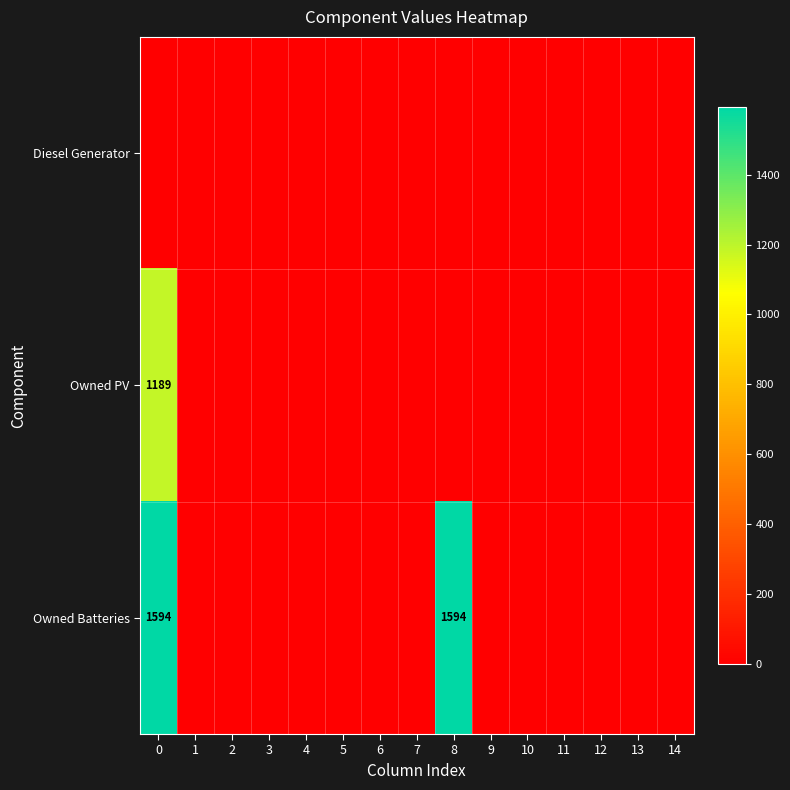

The value of Owned Batteries at 8 is 2621. True or false?

False